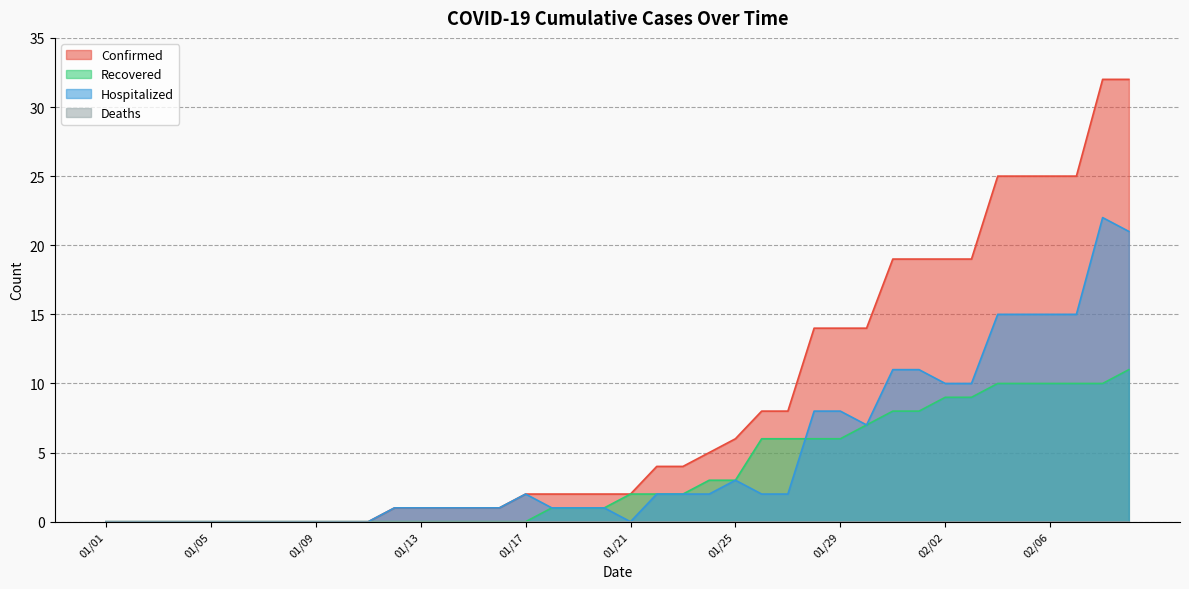

The Confirmed series shows 20 at 01/04. True or false?

False